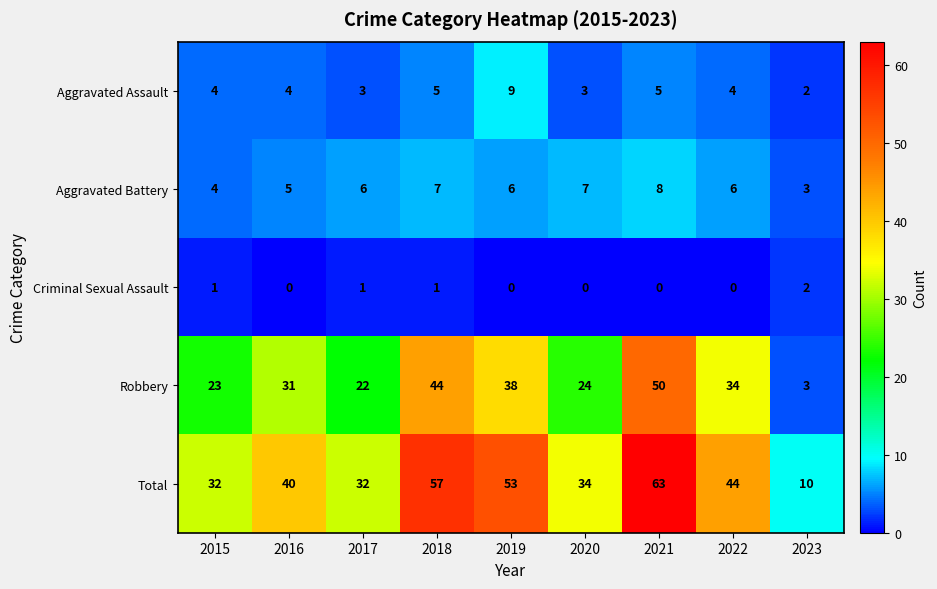

Rank the series at 2020 from lowest to highest value.

Criminal Sexual Assault, Aggravated Assault, Aggravated Battery, Robbery, Total